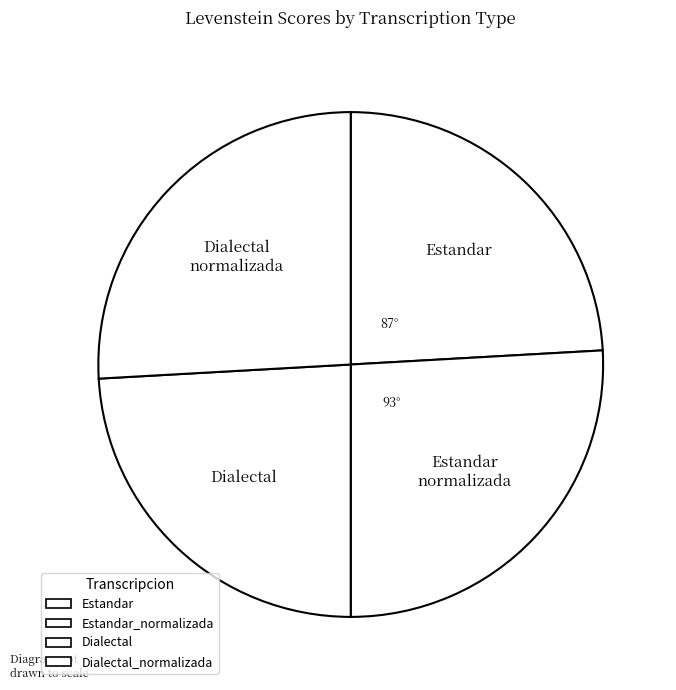

Combined, what portion of the pie is Estandar_normalizada and Dialectal?

50.0%